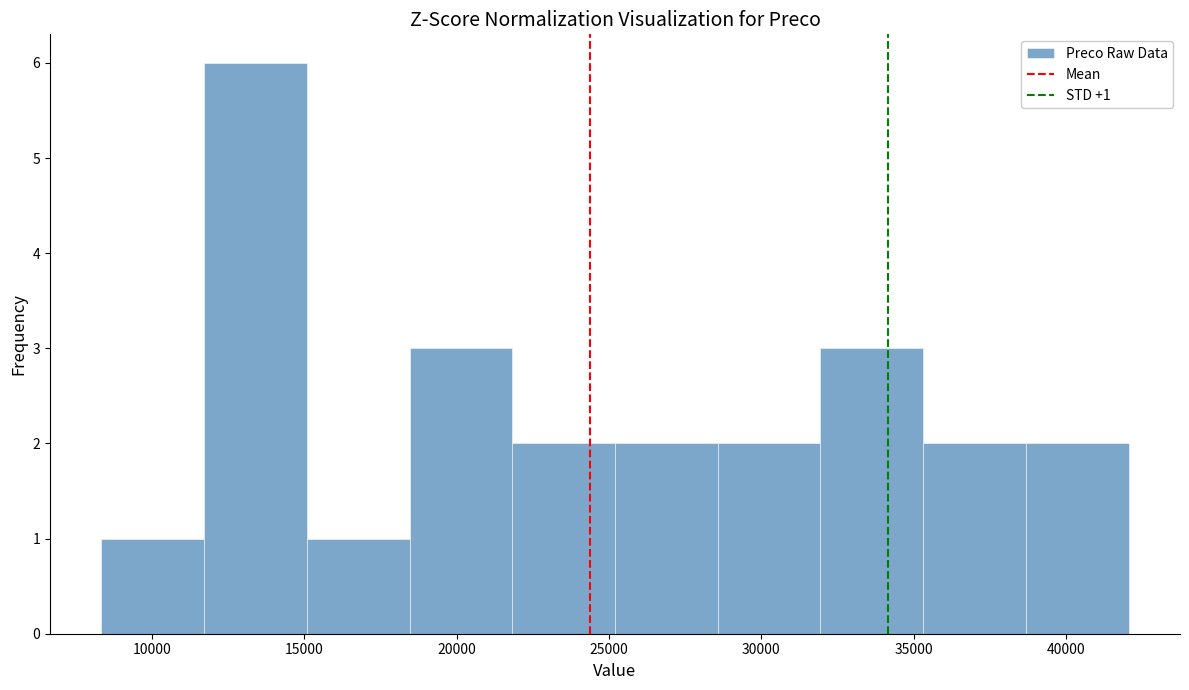

Over which range of the x-axis is the bar tallest?

11500 to 15000